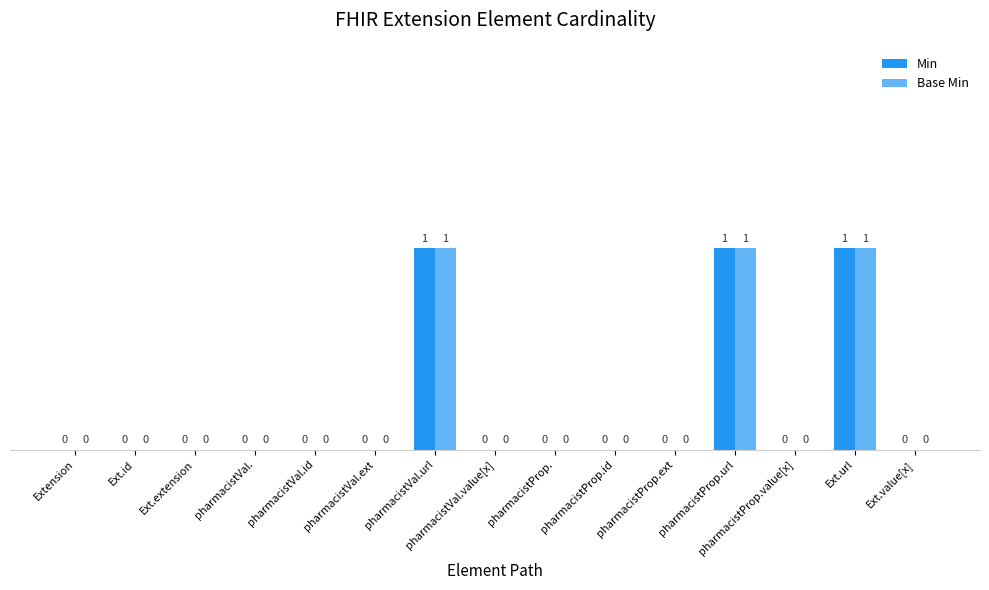

The value of Base Min at Extension is 0. True or false?

True